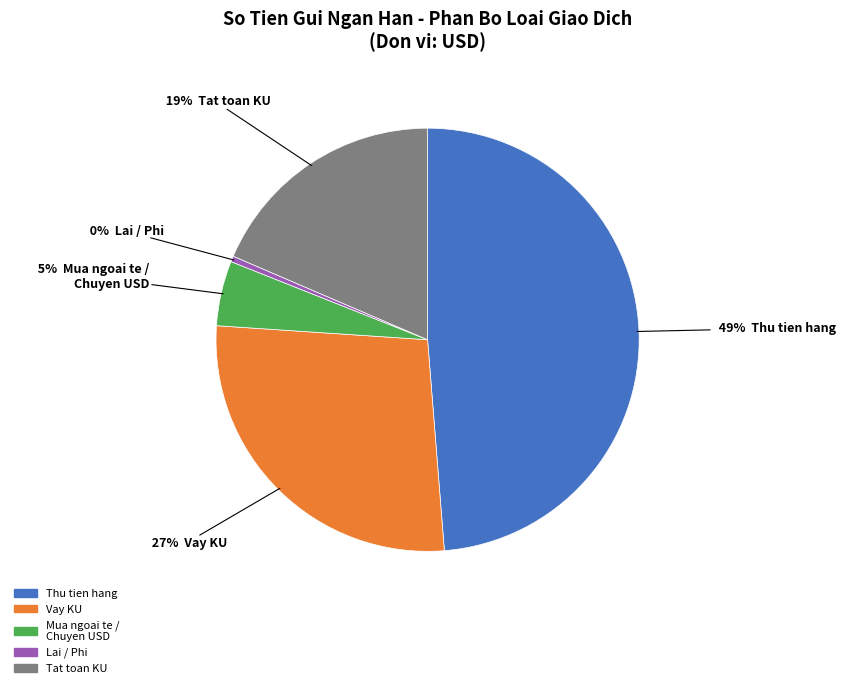

Does any single category account for the majority?

No